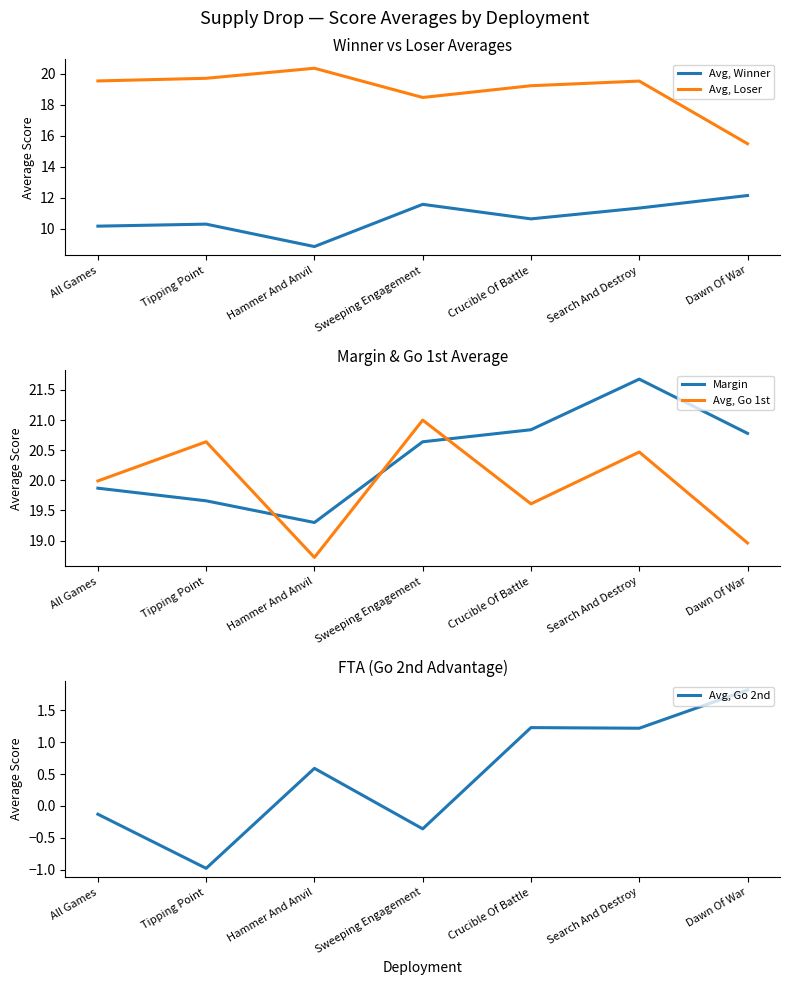

List the series in order of their peak value, highest first.

Margin, Avg, Go 1st, Avg, Loser, Avg, Winner, Avg, Go 2nd